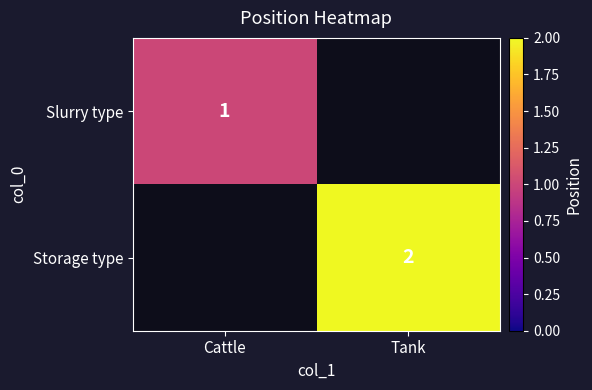

The value of Slurry type at Cattle is 1. True or false?

True